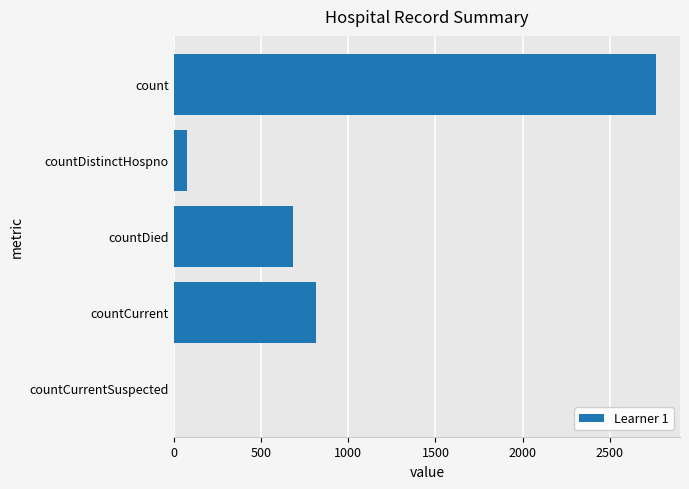

How many distinct data groups are displayed?

1